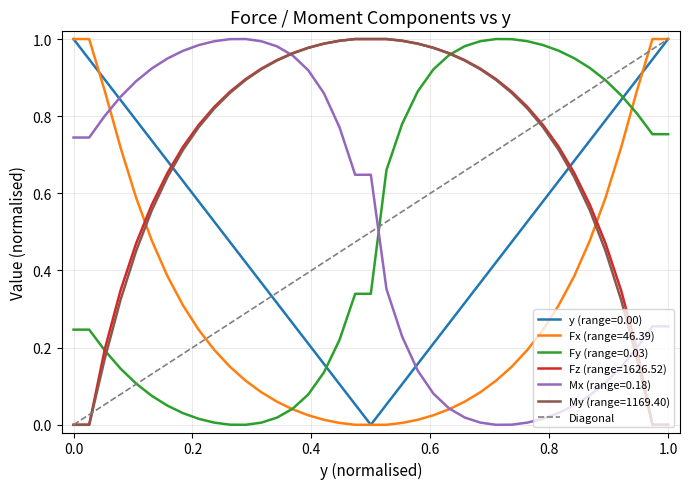

True or false: y (range=0.00) and Fz (range=1626.52) intersect in this chart.

True